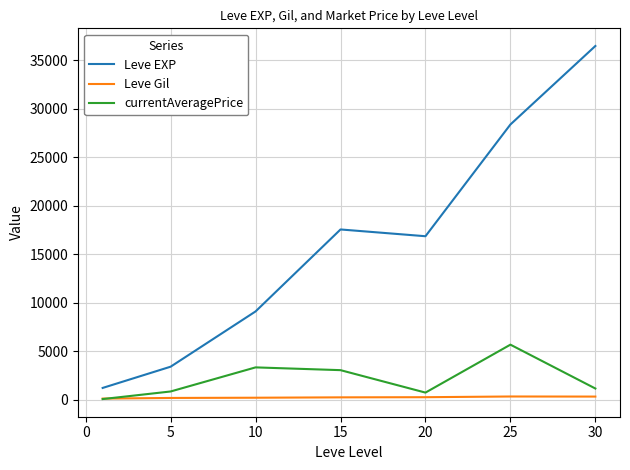

Which series has the largest range (max minus min)?

Leve EXP